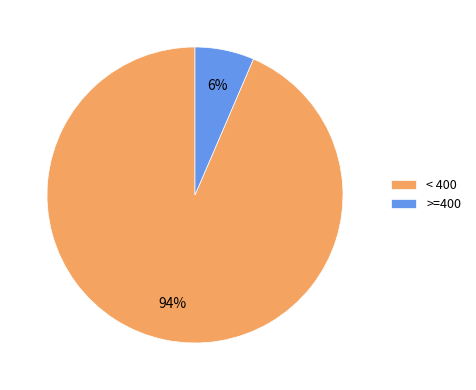

Approximately how many times larger is the value at >=400 compared to < 400?

0.1